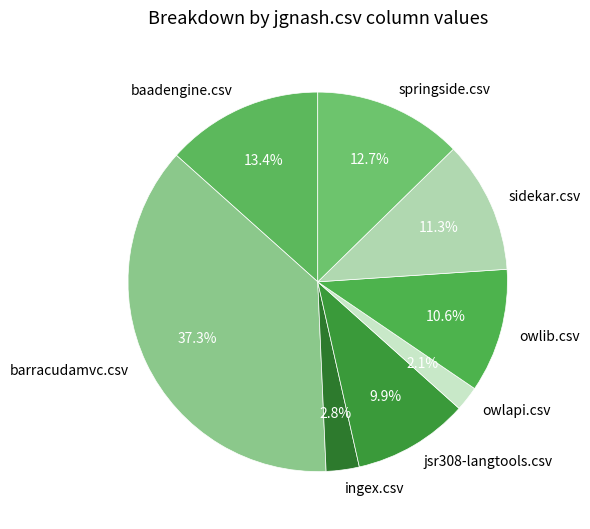

How many segments does this pie chart have?

8